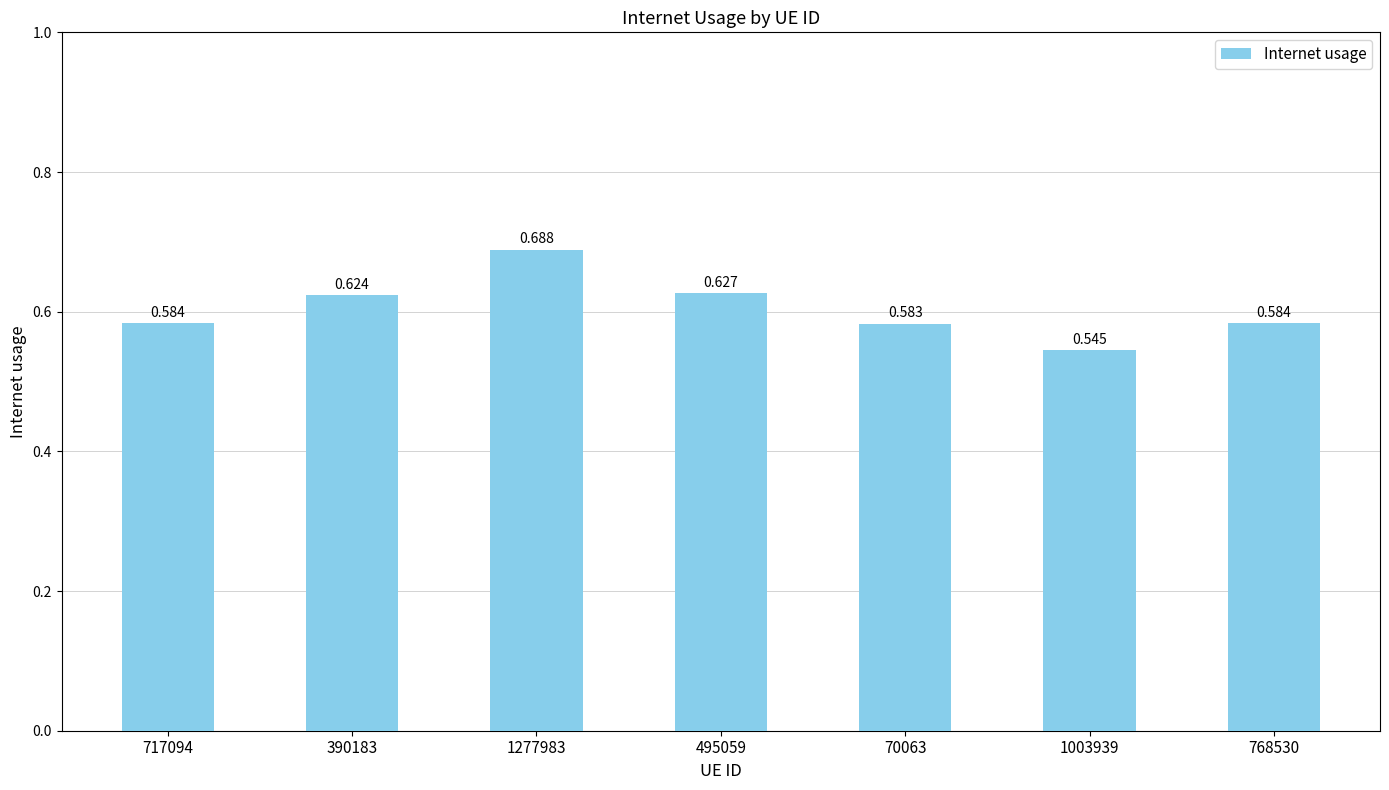

The value at 390183 is 0.2. True or false?

False